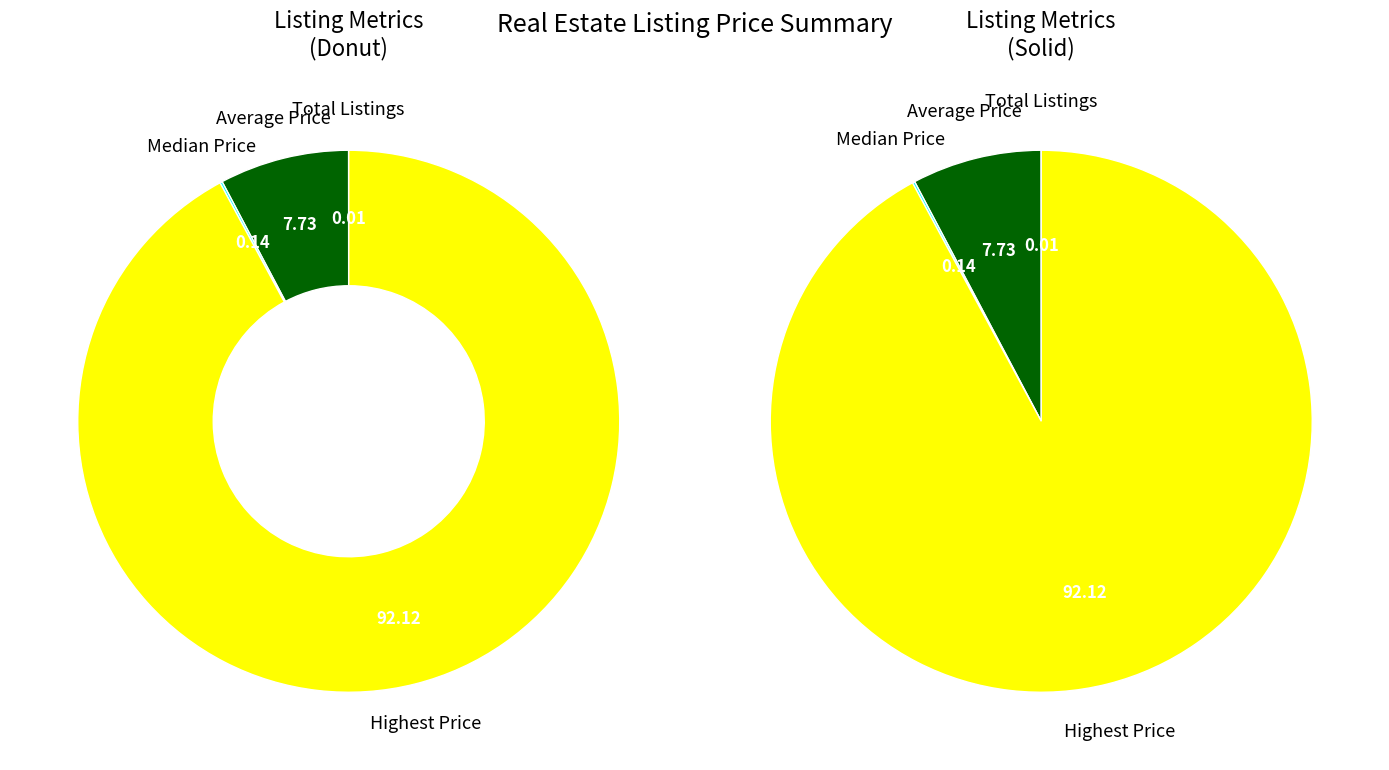

Which category has the biggest portion of the pie?

Highest Price